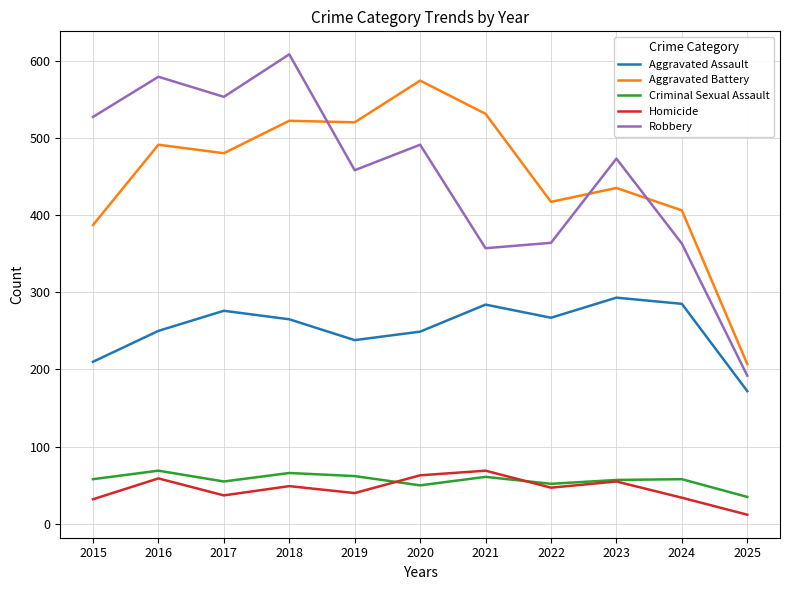

What is the maximum value for Aggravated Battery?

574